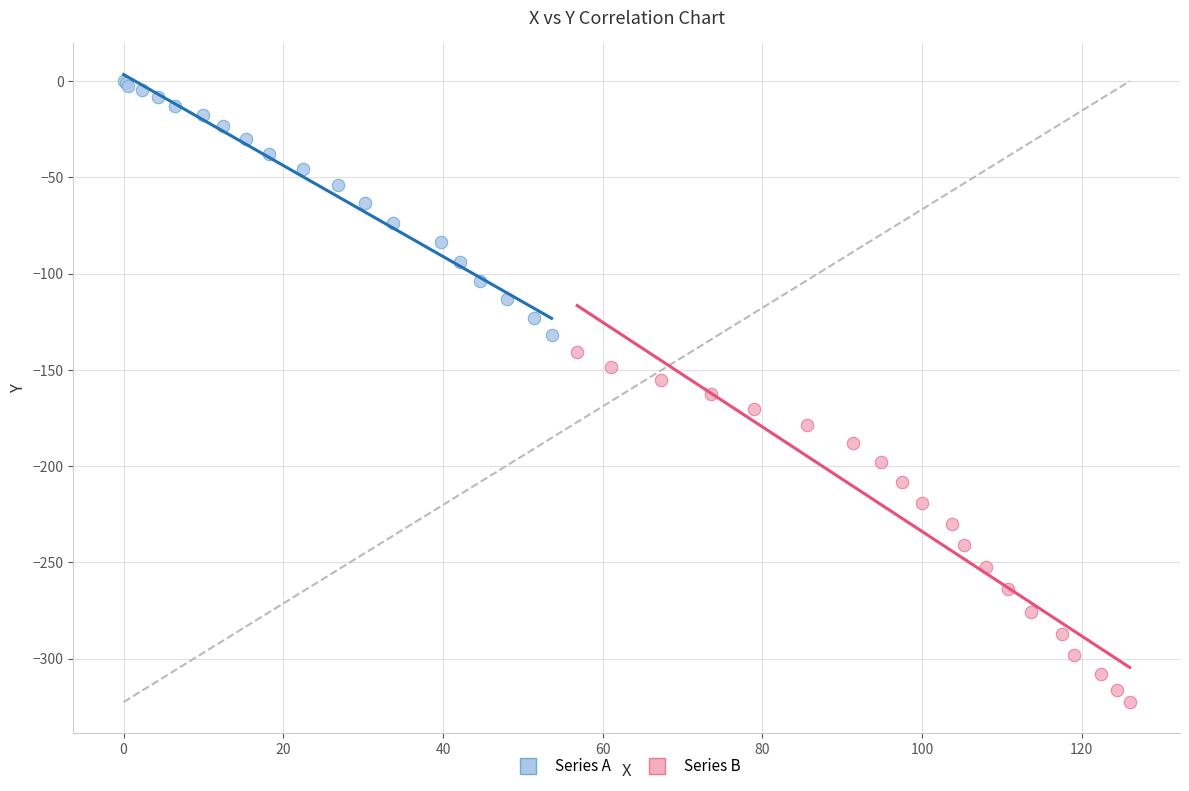

What are all the series names shown in the legend?

Series A, Series B